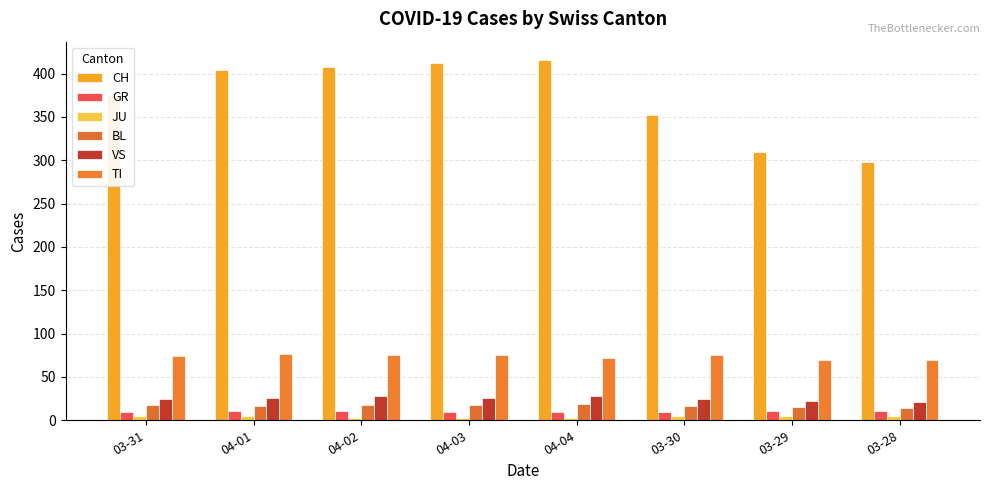

Reading left to right, transcribe all the data shown in this chart.

CH: 375	404	408	412	416	352	309	298
GR: 10	11	11	10	10	9	11	11
JU: 5	5	3	3	3	5	5	5
BL: 18	17	18	18	19	17	15	14
VS: 24	26	28	26	28	25	22	21
TI: 74	76	75	75	72	75	69	69